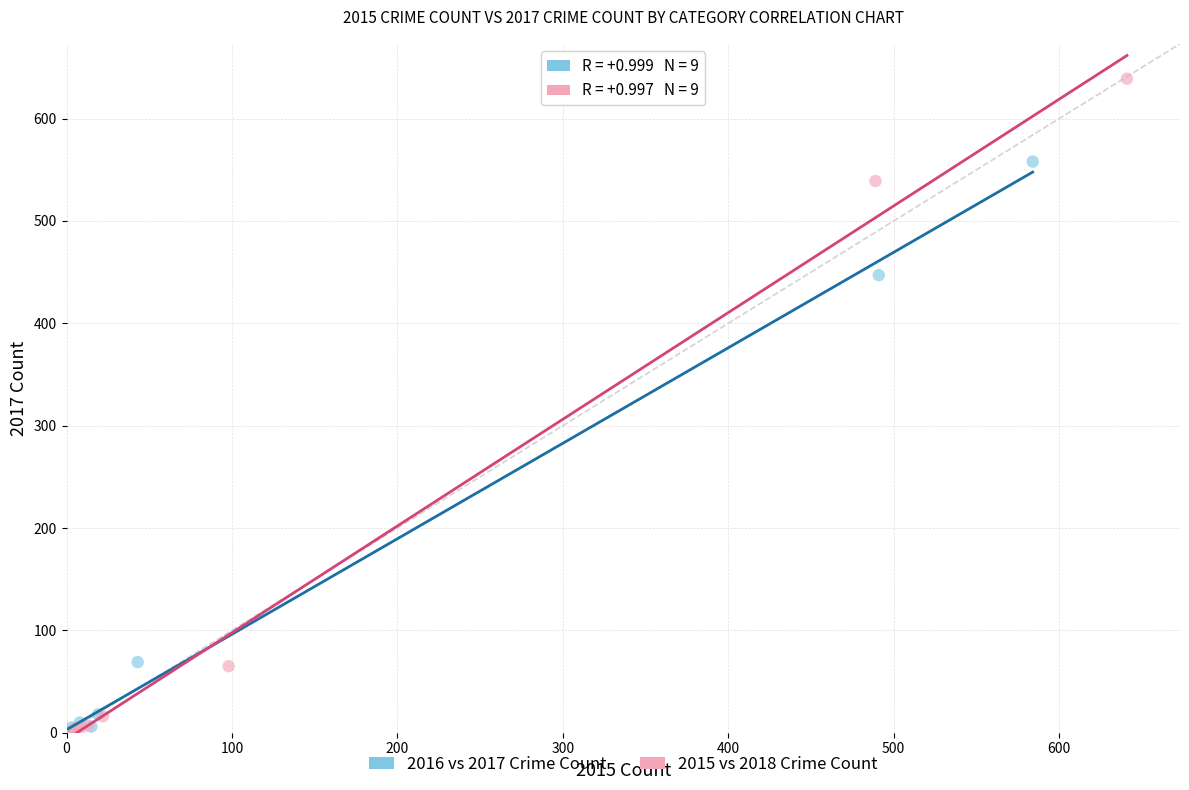

What are all the series names shown in the legend?

2016 vs 2017 Crime Count, 2015 vs 2018 Crime Count